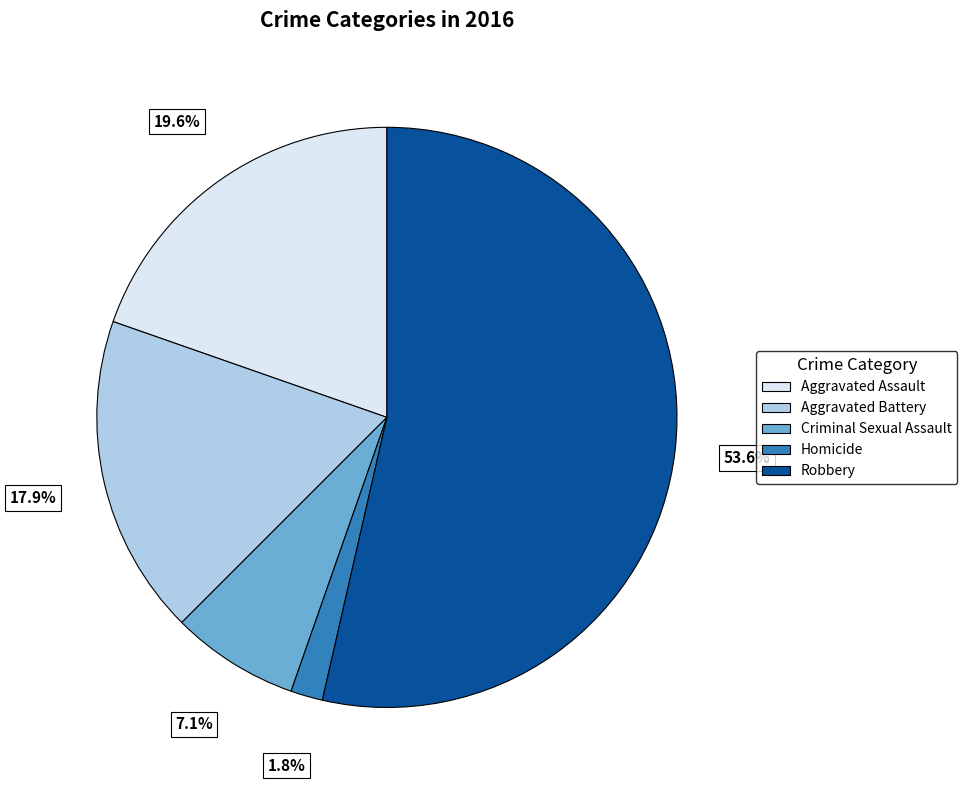

To the nearest percent, what is the average slice percentage?

20%